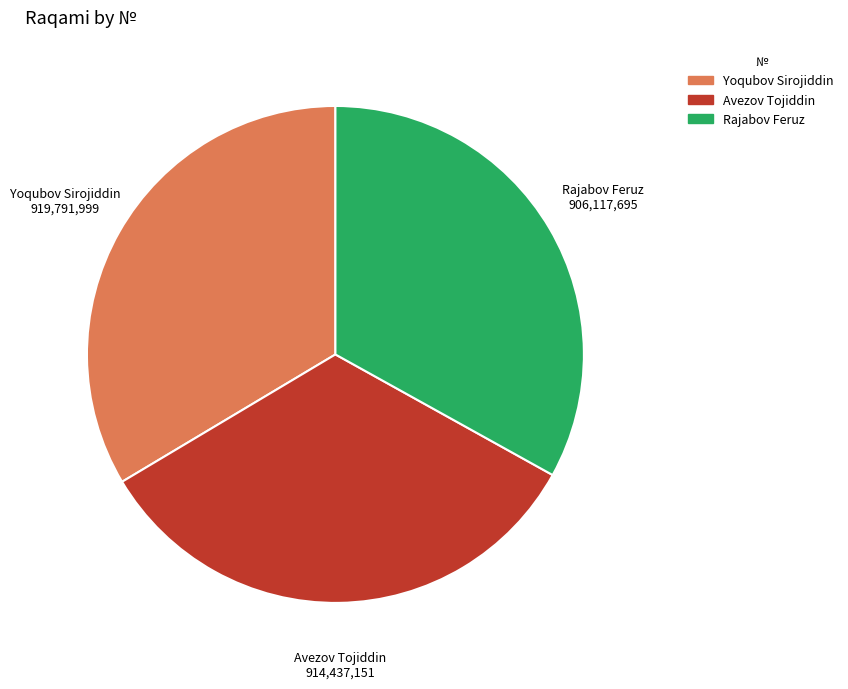

Does any single category account for the majority?

No